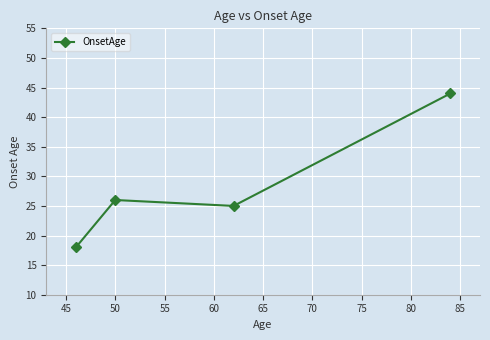

What is the sum of all values?

113